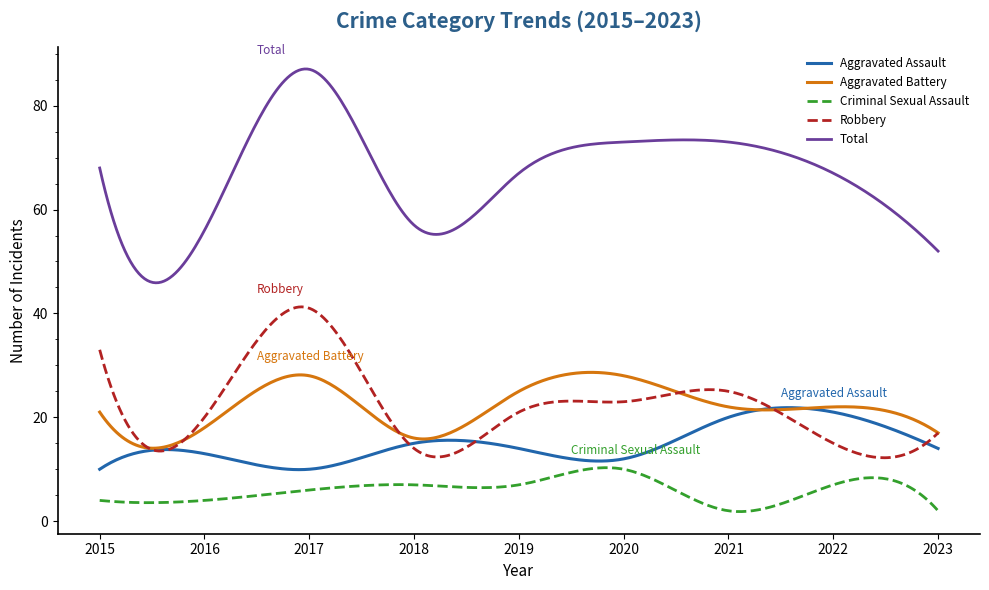

What is the greatest value displayed?

87.1